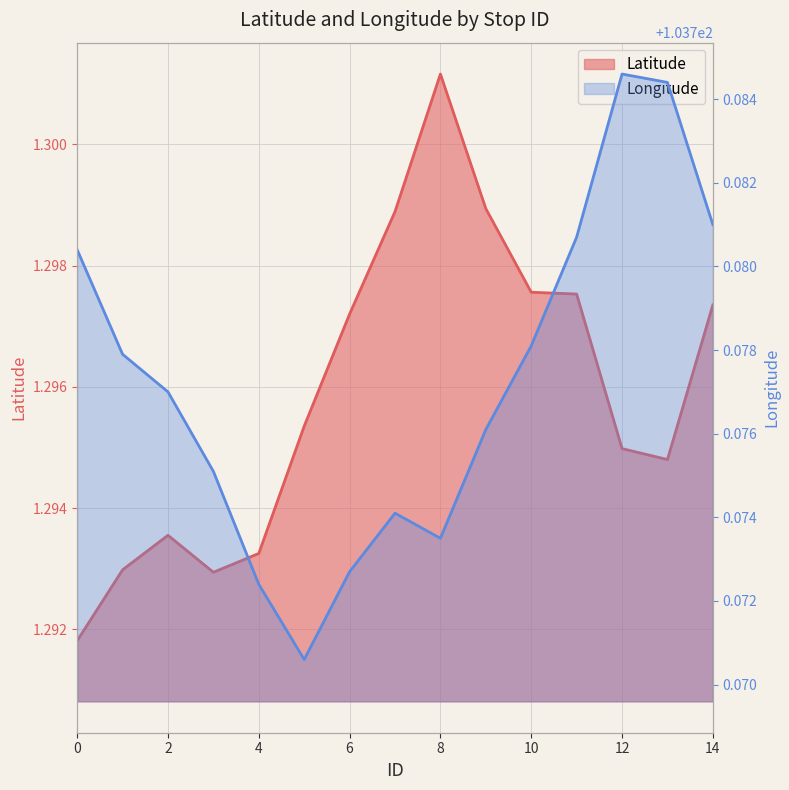

True or false: Latitude and Longitude intersect in this chart.

False